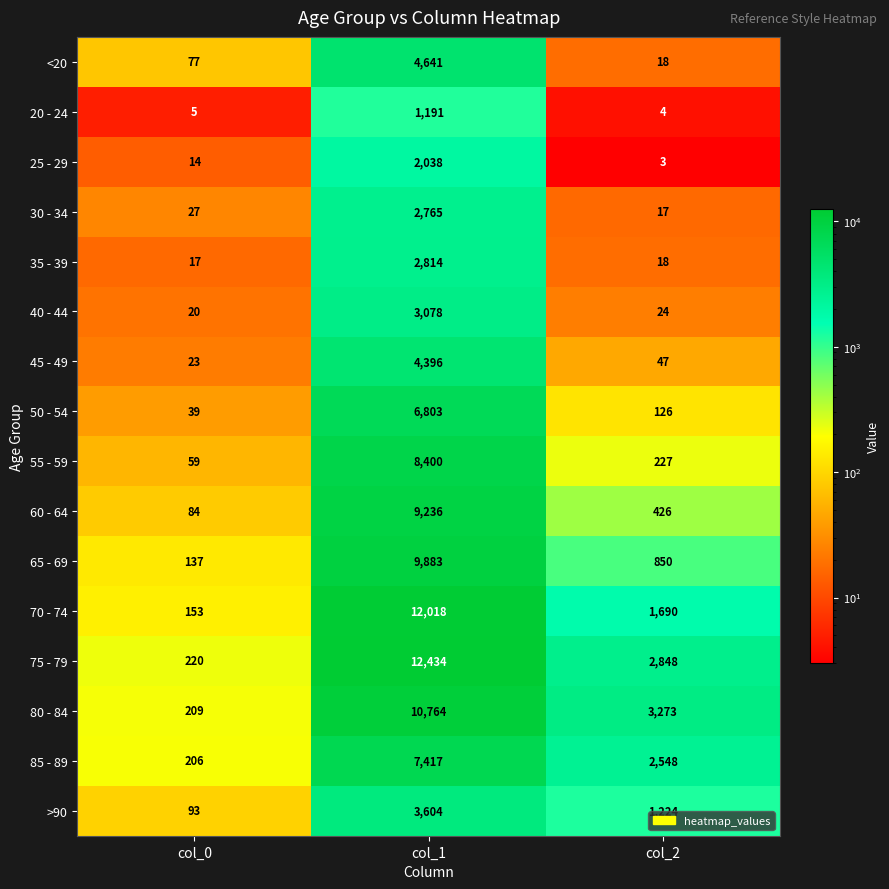

What is the difference between the maximum and minimum values in the 55 - 59 series?

8341